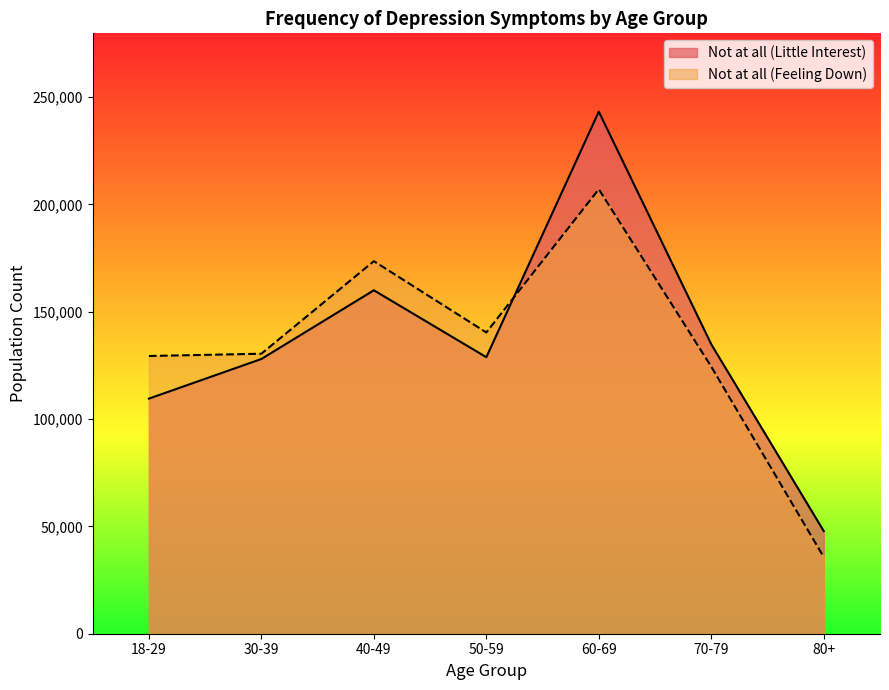

Reading left to right, what are all the values shown in this chart?

Not at all (Little Interest): 109537	128004	160017	128840	243250	134842	47803
Not at all (Feeling Down): 129399	130460	173579	140372	207114	124420	35721